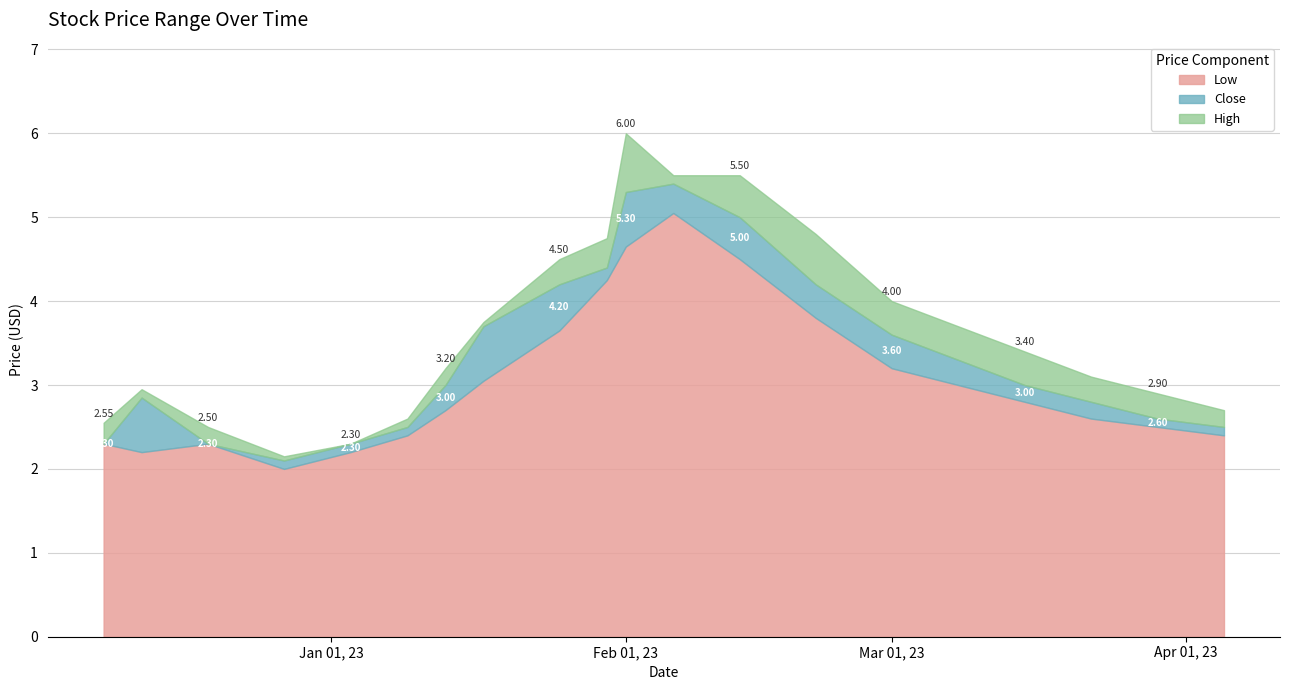

Rank the series by their average value, from lowest to highest.

Low, Close, High